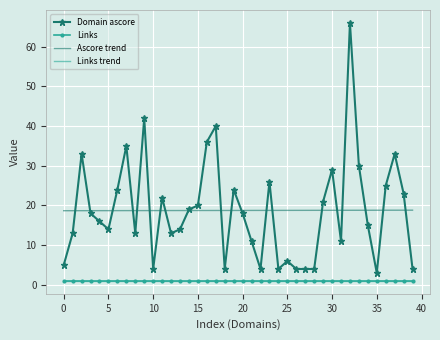

List the series in order of their peak value, lowest first.

Links trend, Links, Ascore trend, Domain ascore